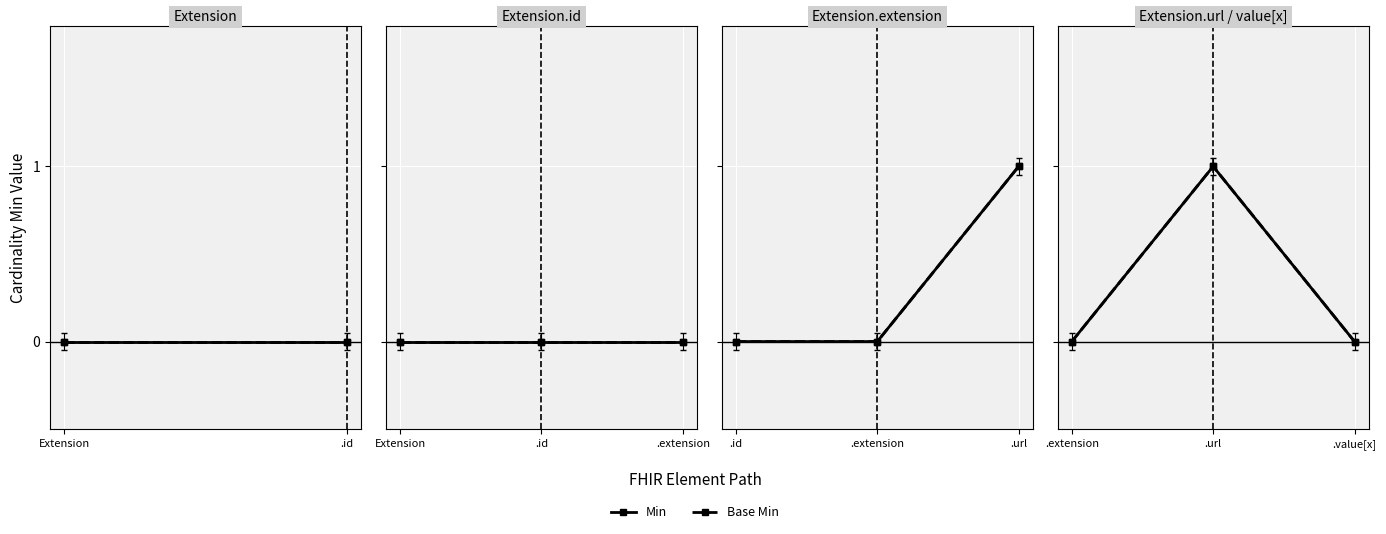

How many lines are shown in the chart?

2